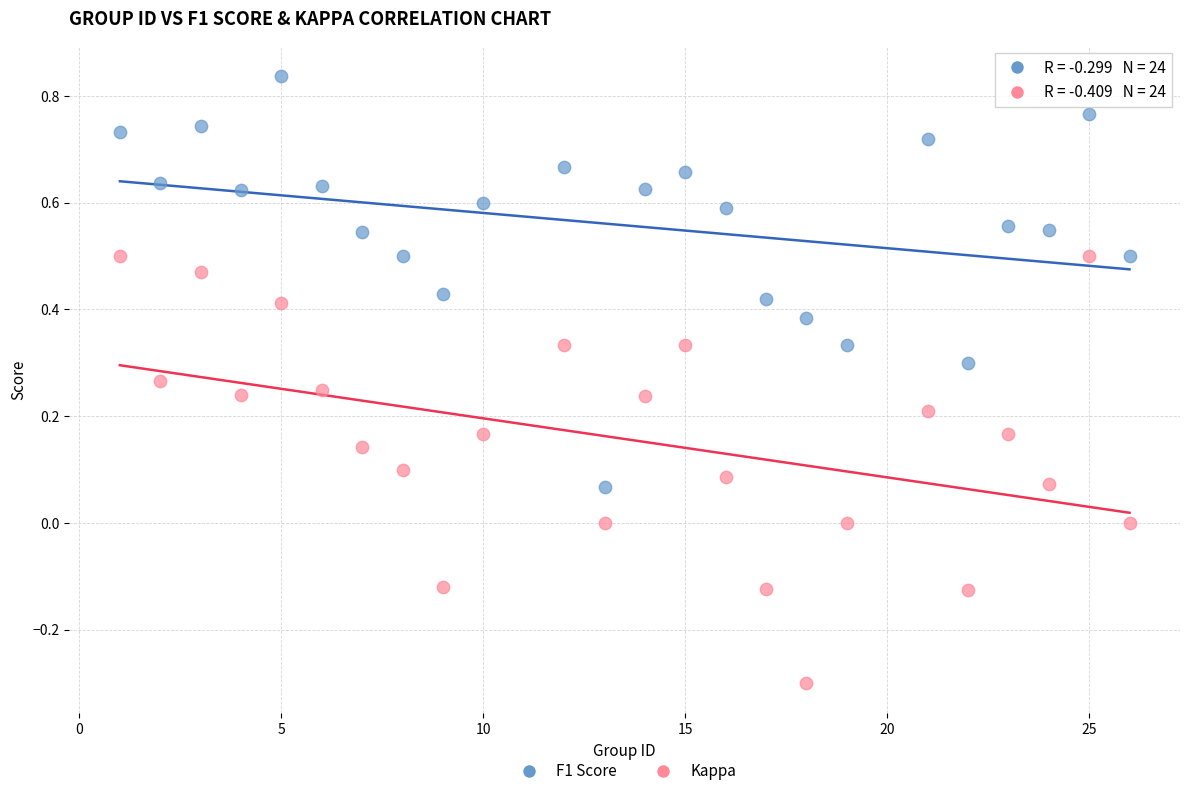

Which series has the largest Y range (max minus min)?

Kappa